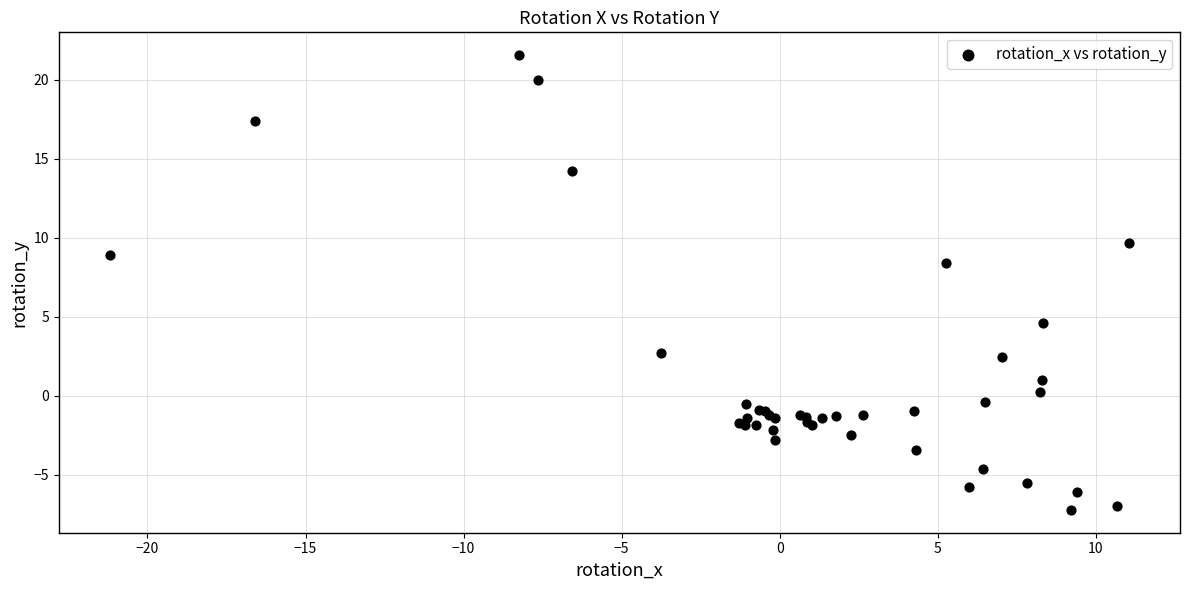

What Y value in the scatter plot is closest to 7?

8.4